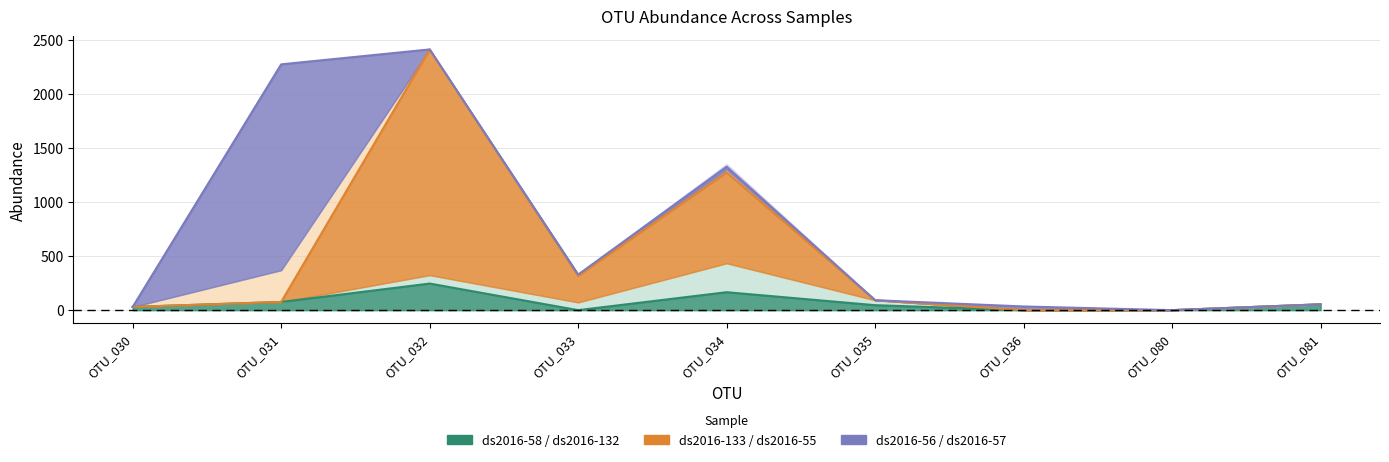

At which label does ds2016-132 reach its minimum?

OTU_030